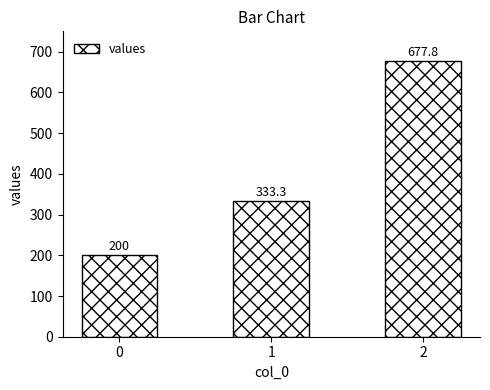

How many data points are above 333?

2